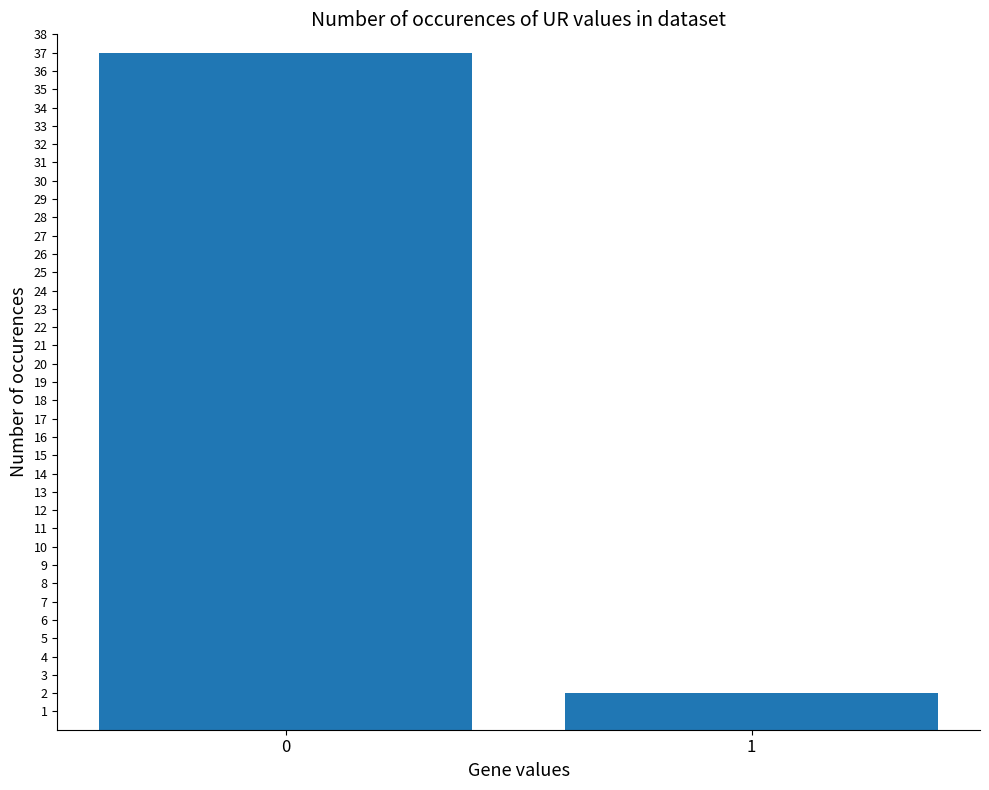

Does the chart contain stacked bars?

No